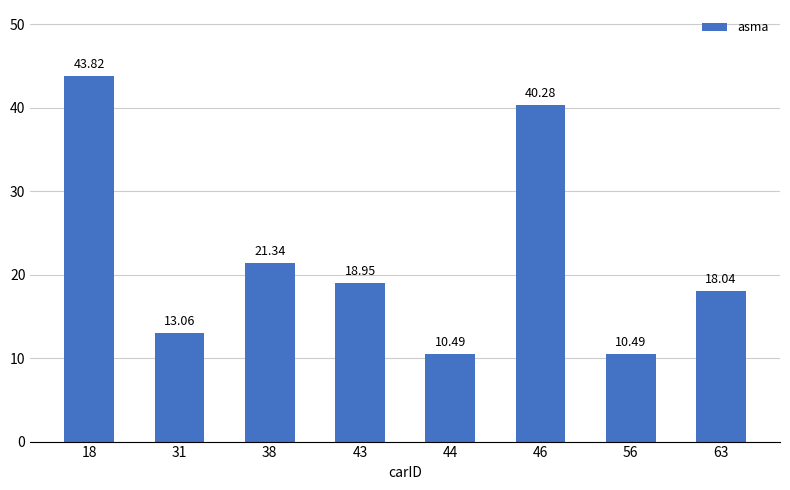

How many bars are there in total?

8